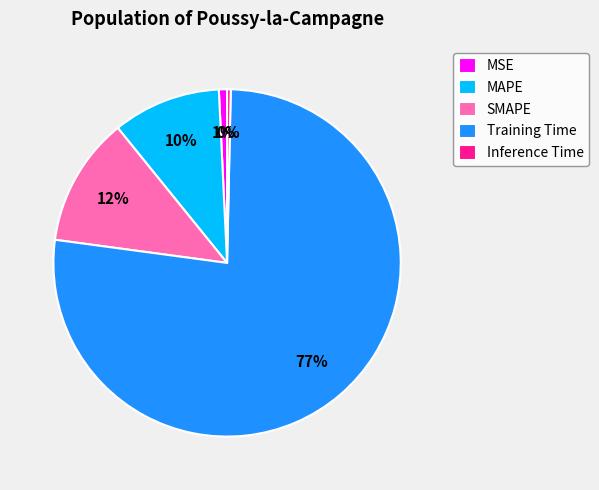

Between Inference Time and MAPE, which is larger?

MAPE